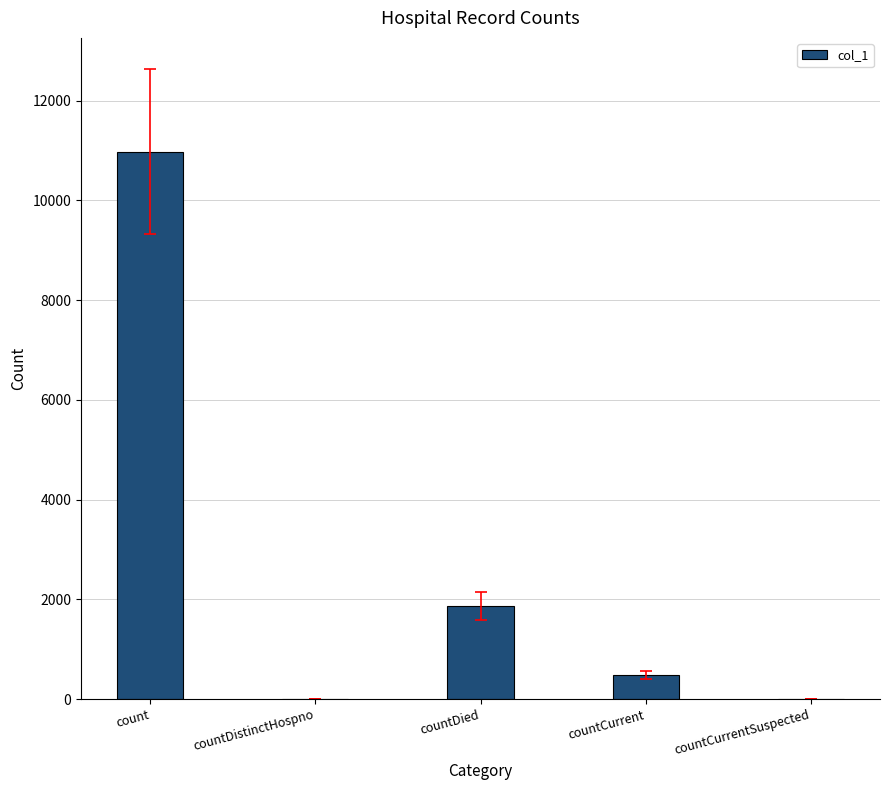

Reading right to left, what are all the values shown in this chart?

0	483	1865	0	10980